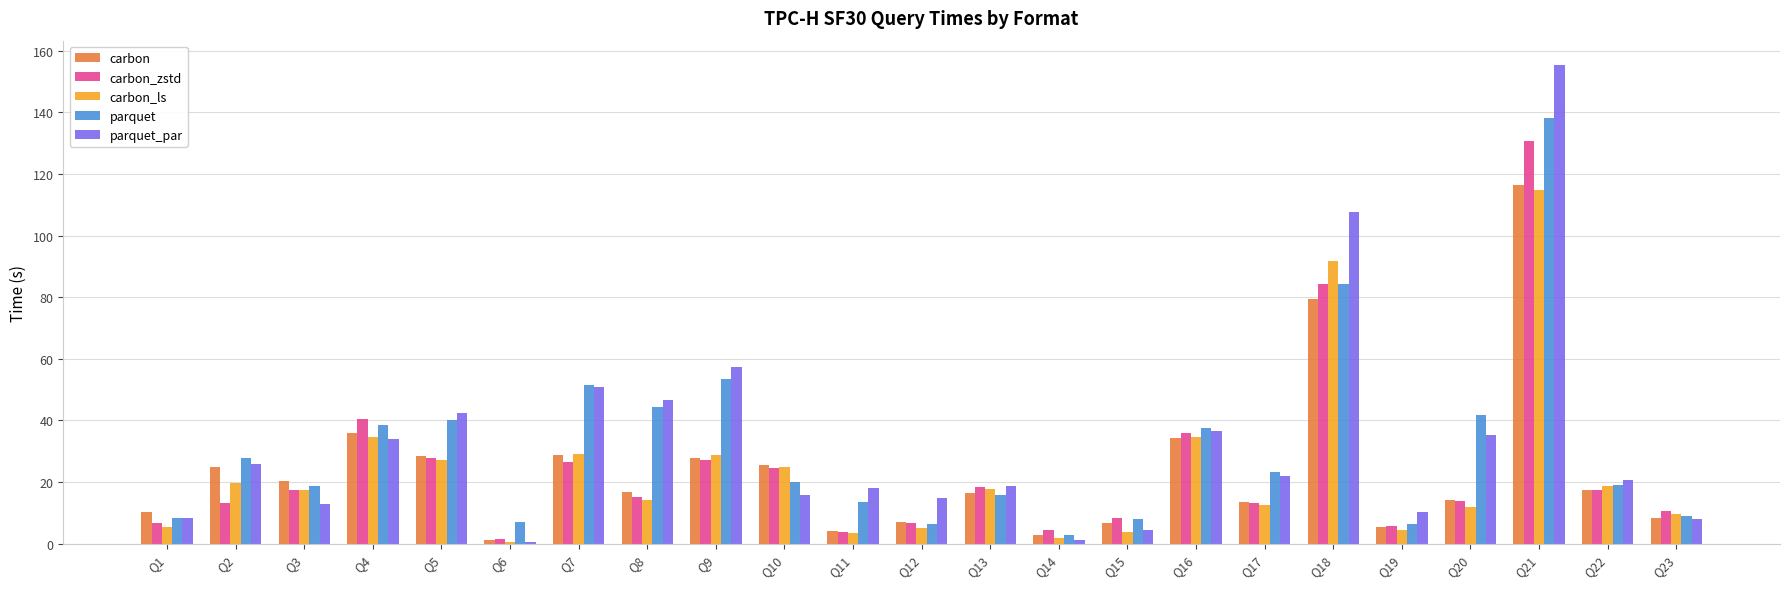

Is the value of carbon at Q5 greater than the value of parquet_par at Q7?

No